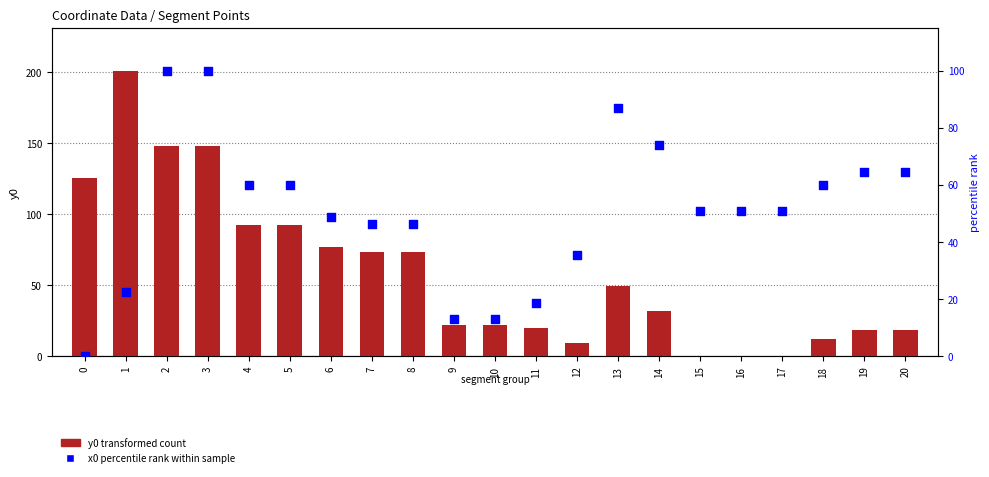

Is the value of x0 (percentile rank within sample) at 11 greater than the value of y0 (transformed count) at 9?

No